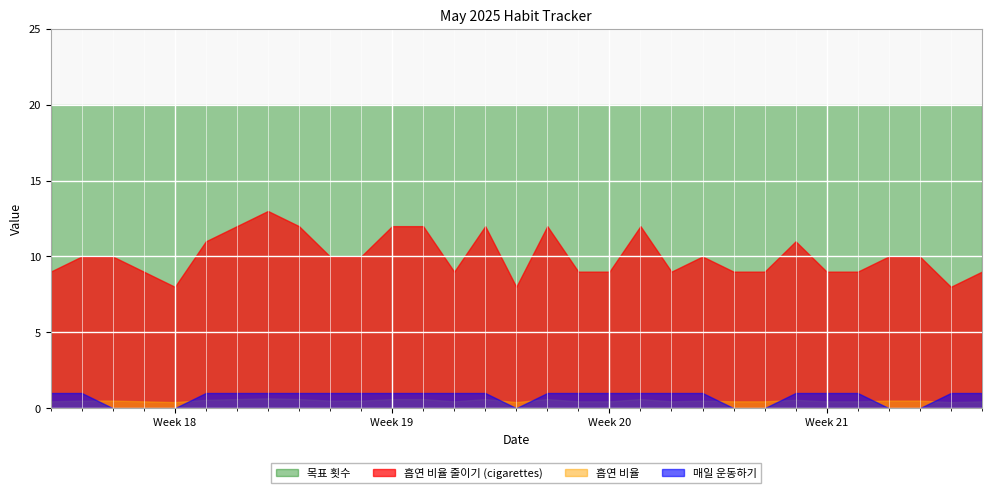

What is the sum of all 흡연 비율 values?

15.6